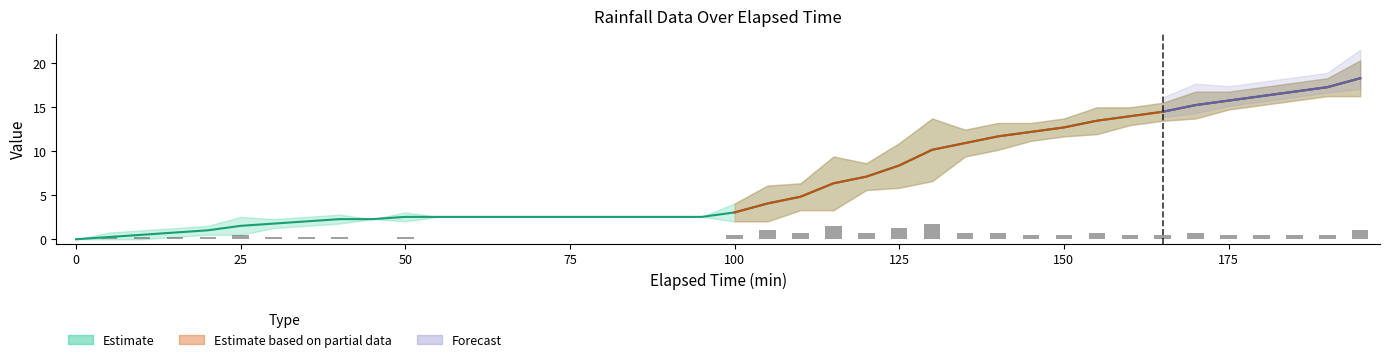

List the labels in order of rainRate_mmhr value, smallest first.

0, 45, 55, 60, 65, 70, 75, 80, 85, 90, 95, 5, 10, 15, 20, 30, 35, 40, 50, 25, 100, 145, 150, 160, 165, 175, 180, 185, 190, 110, 120, 135, 140, 155, 170, 105, 195, 125, 115, 130